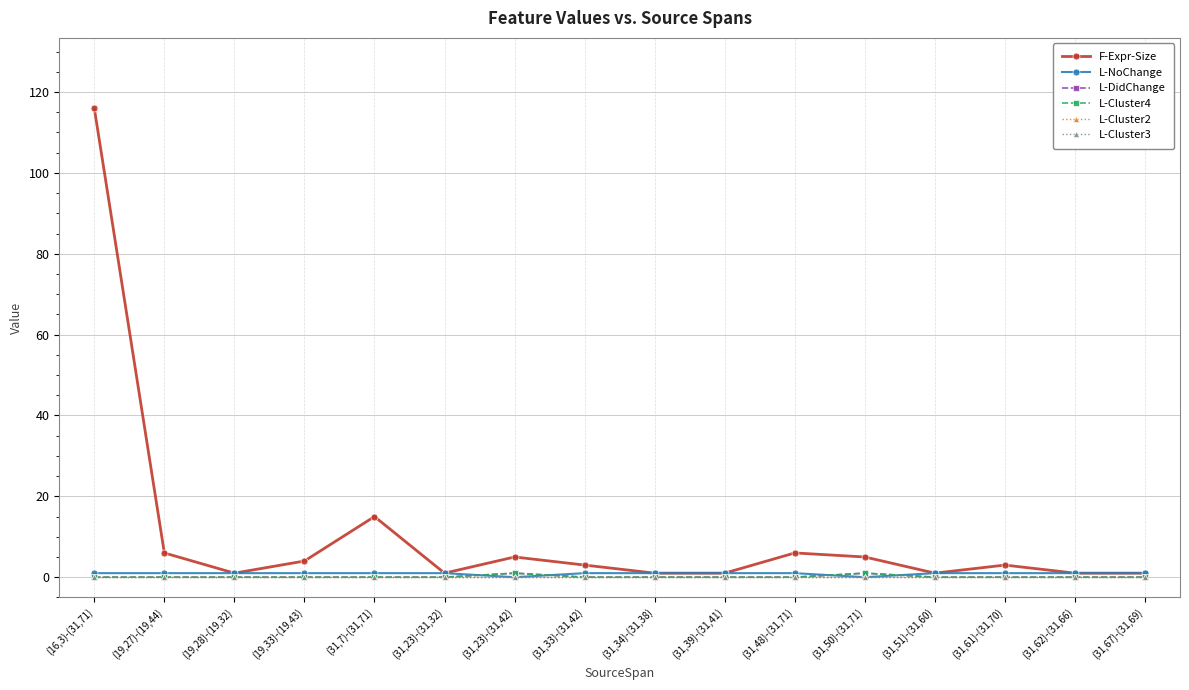

True or false: L-Cluster4 and L-DidChange cross at least once.

False